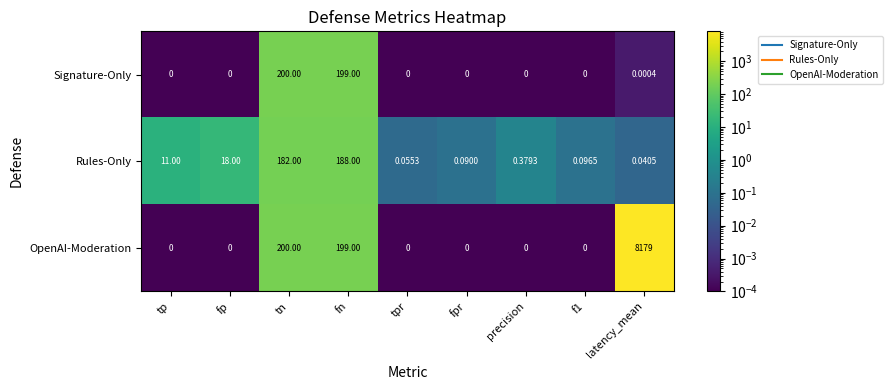

At which label is OpenAI-Moderation closest to 4089?

tn